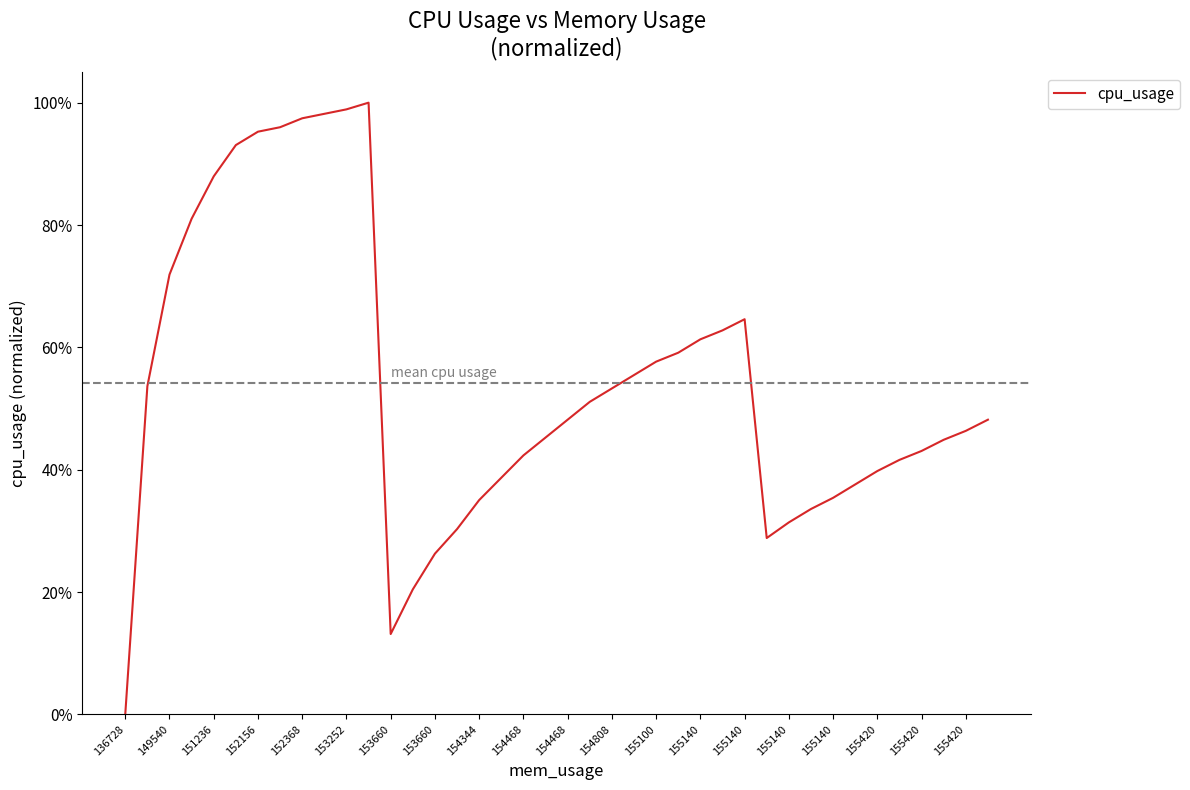

Does the chart have visible grid lines?

No